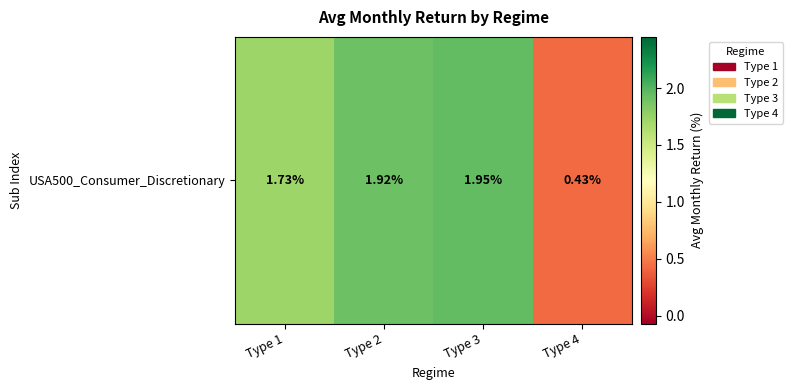

Which category has the highest value across all series?

Type 3